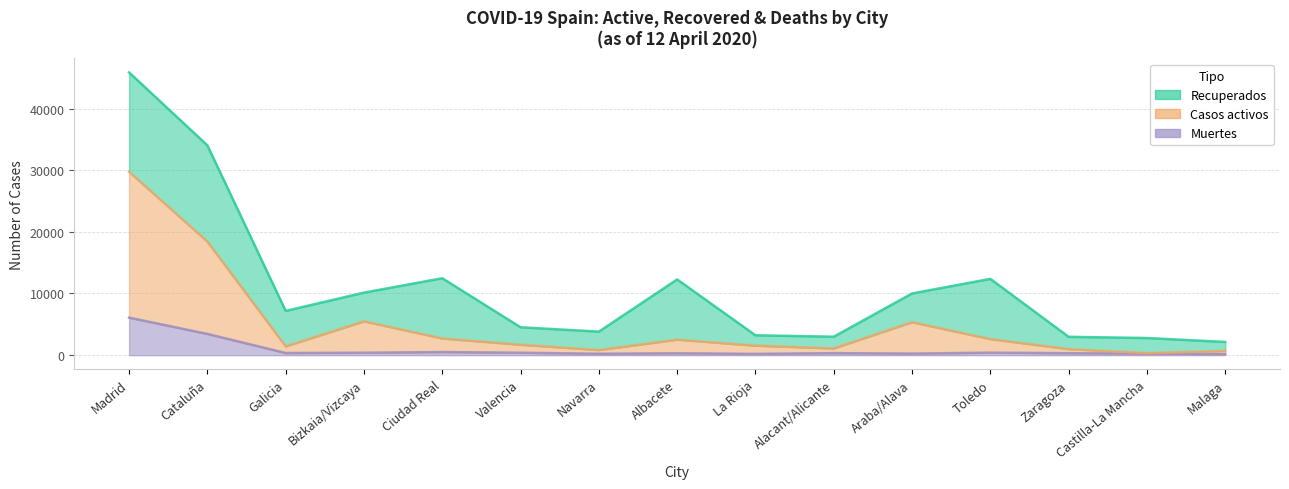

True or false: Casos activos has a value of 2785 at Araba/Alava.

False